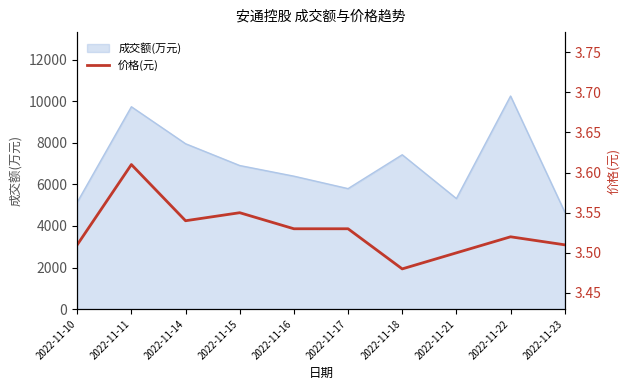

The chart shows a value of 3.5 at 2022-11-17. True or false?

True